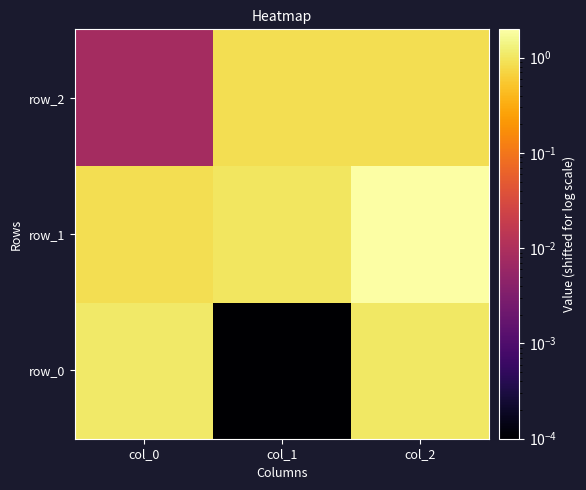

At which label does row_1 first exceed 1?

col_1